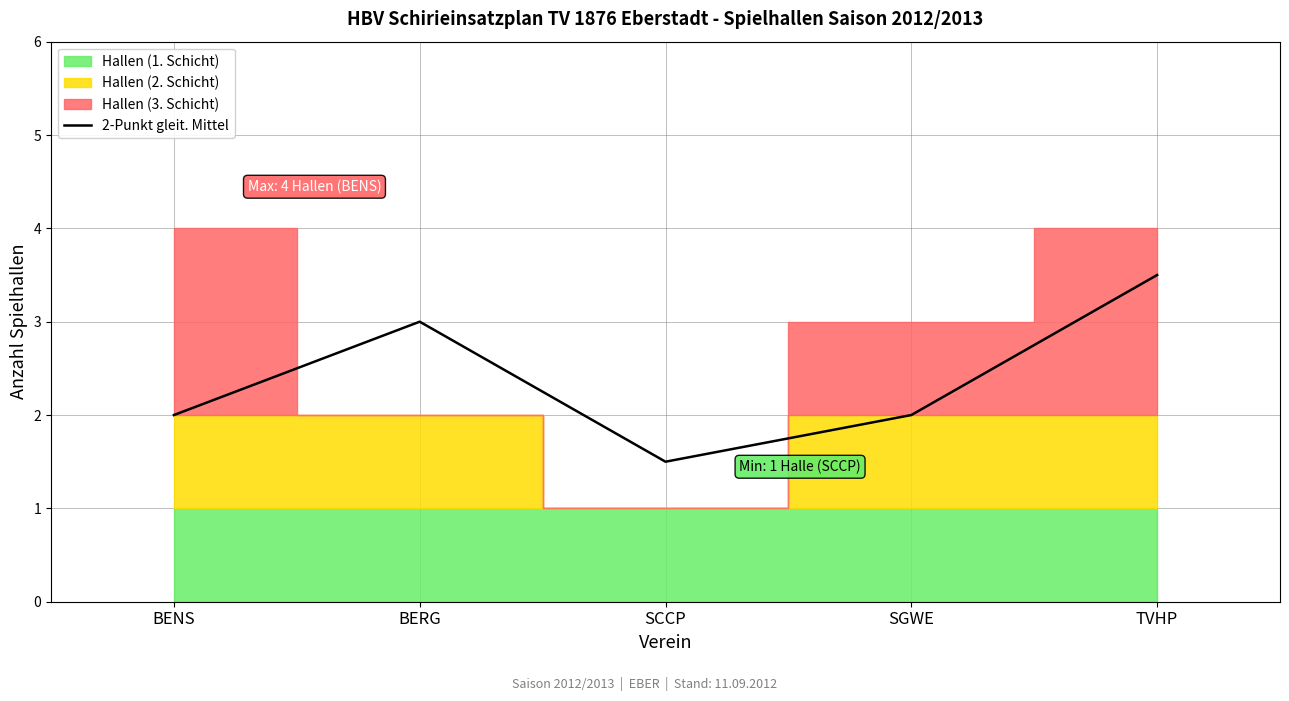

The 2-Punkt gleit. Mittel series shows 2.4 at SCCP. True or false?

False